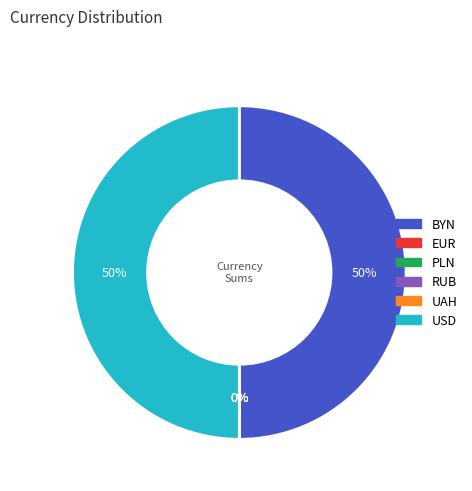

How many segments does this pie chart have?

6